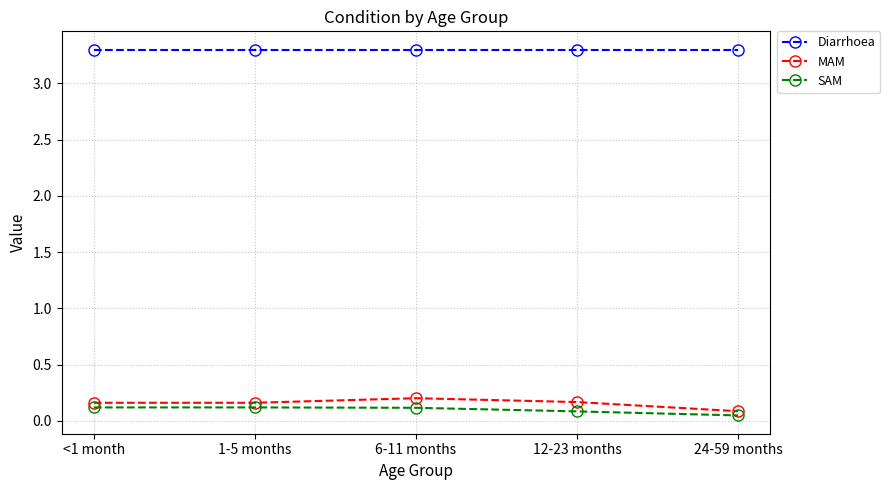

What are all the series names shown in the legend?

Diarrhoea, MAM, SAM